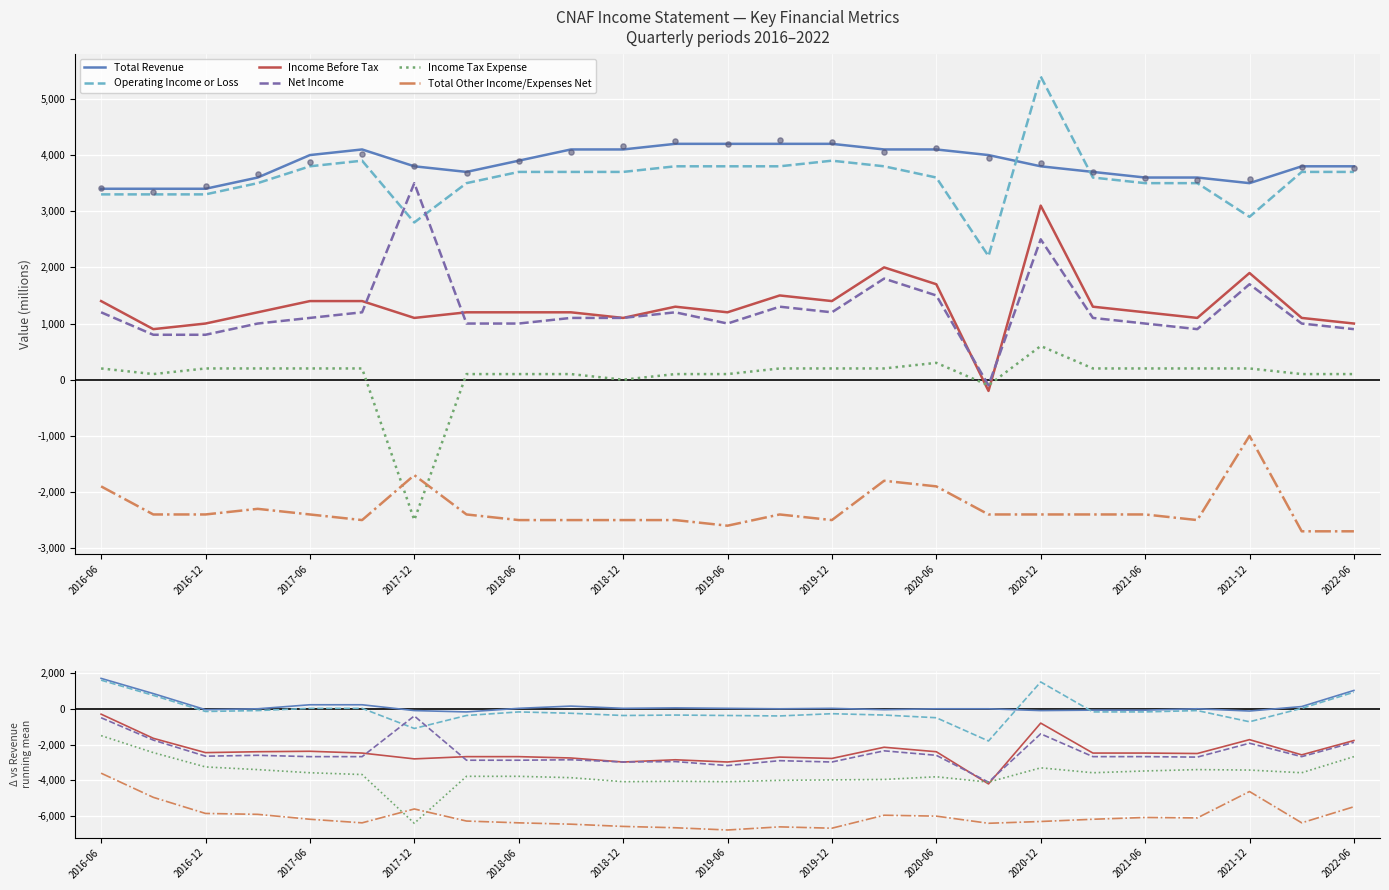

At which category is the sum across all series the highest?

2016-06